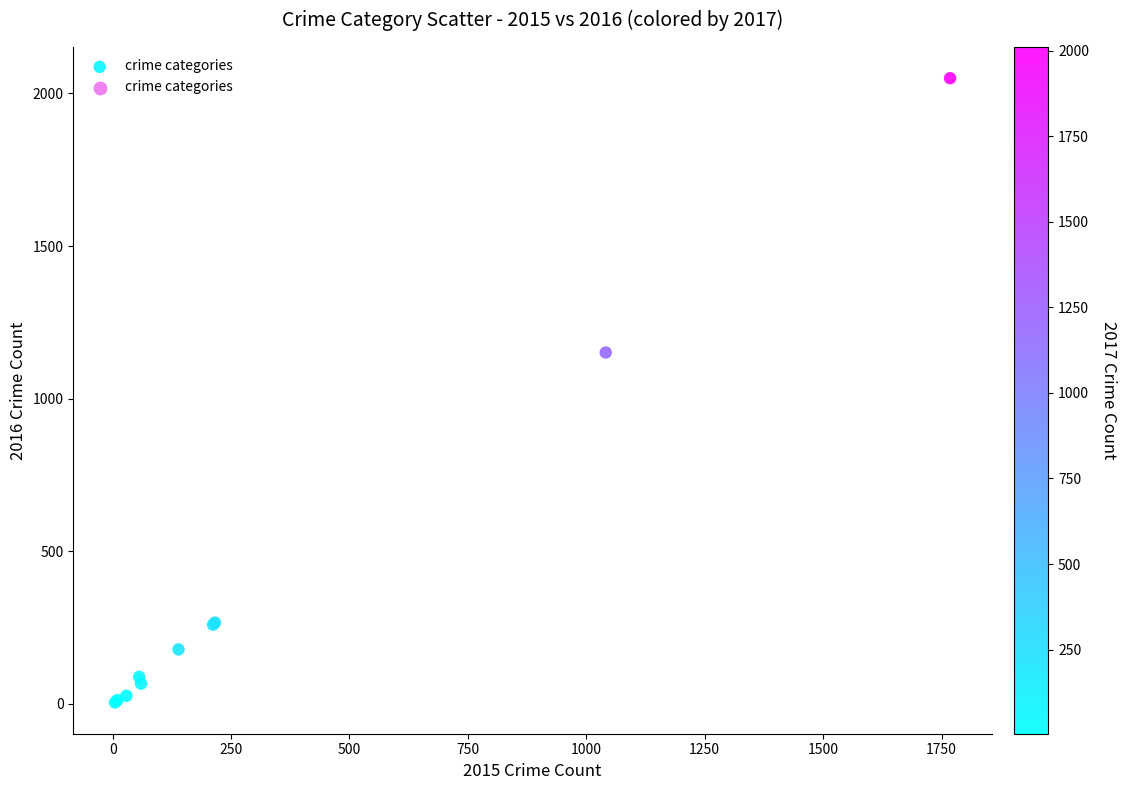

What Y value in the scatter plot is closest to 1027?

1151